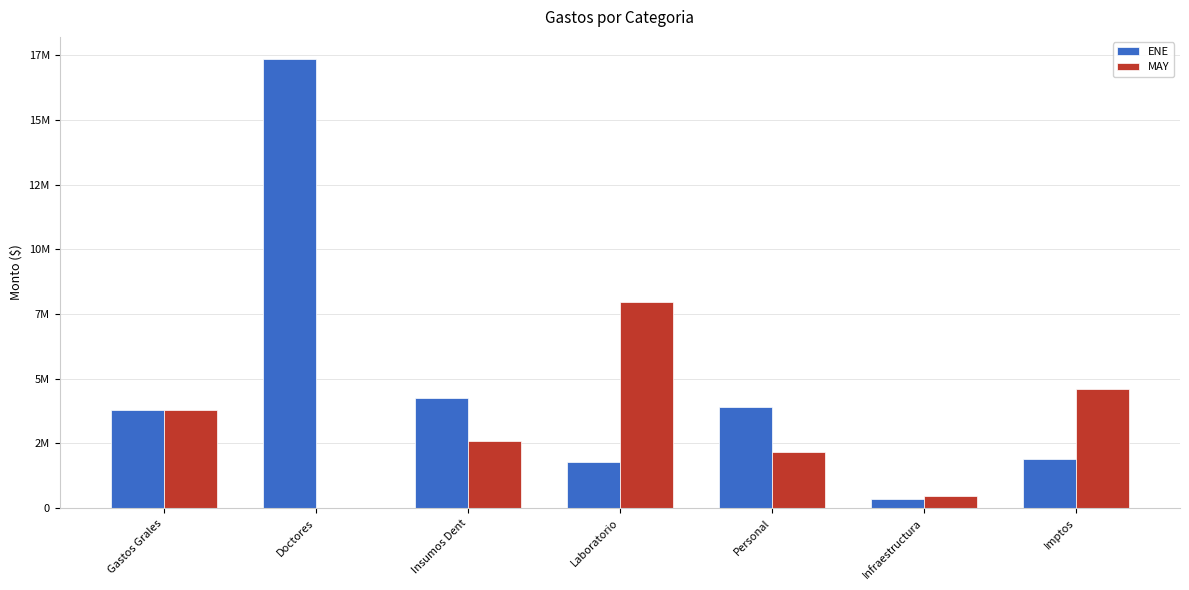

Rank the series by their maximum value, from highest to lowest.

ENE, MAY